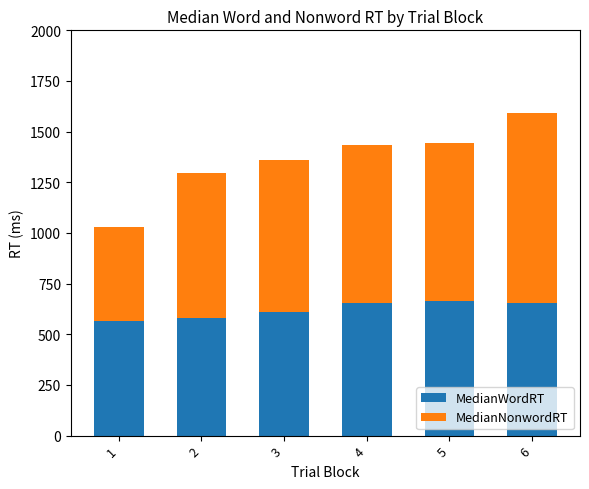

What is the maximum value for MedianWordRT?

661.9